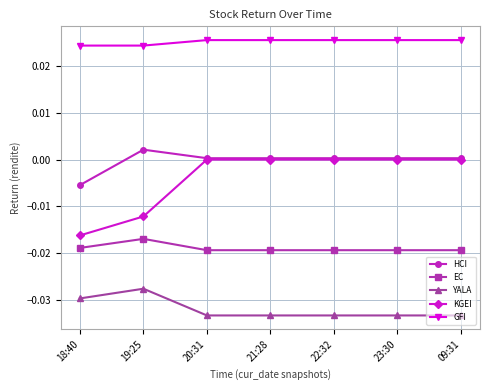

What is the label of the 2nd point from the right?

23:30